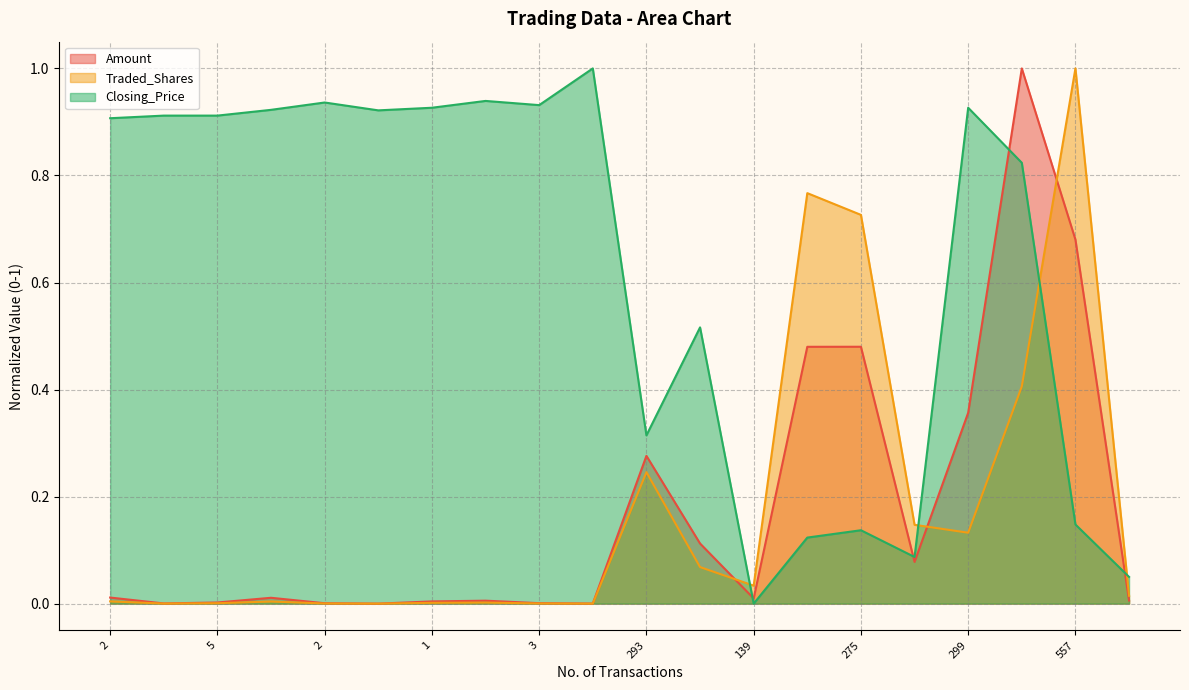

Between 1 and 3, which series saw the biggest shift?

Closing_Price